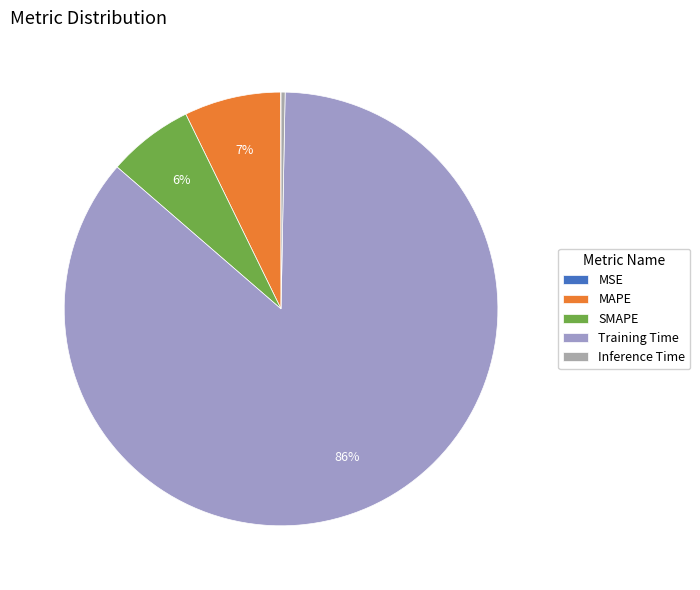

To the nearest percent, what is the combined percentage of Training Time and Inference Time?

86%